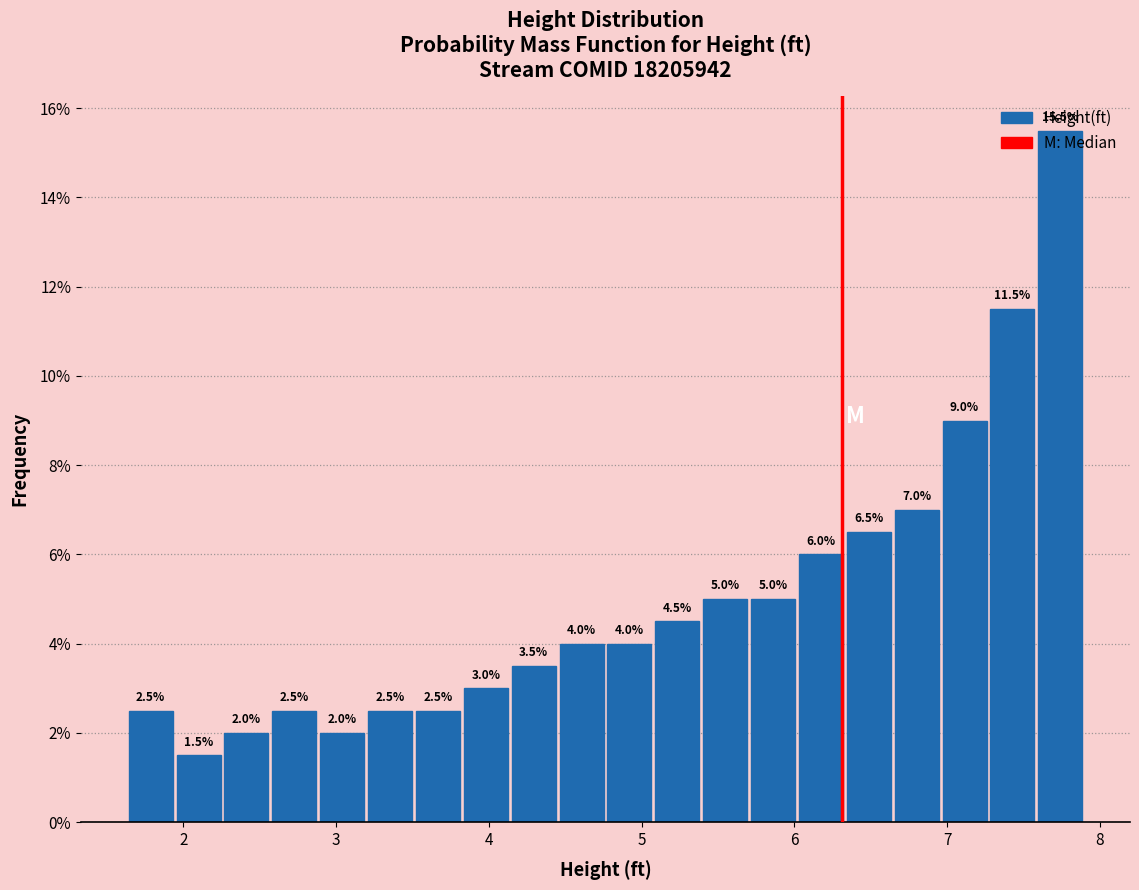

Read against the x-axis, roughly where is the centre of the tallest bar?

7.7